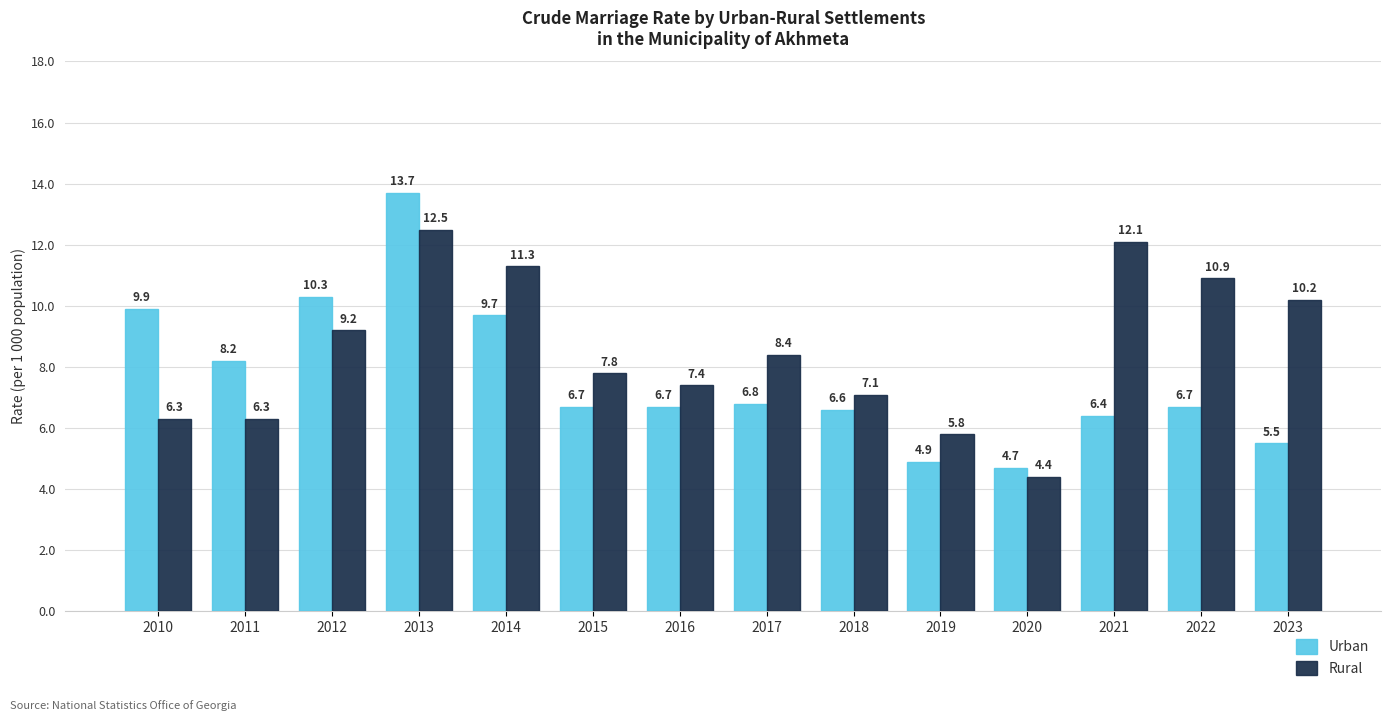

What is the value of the Rural bar at the 9th from the left?

7.1